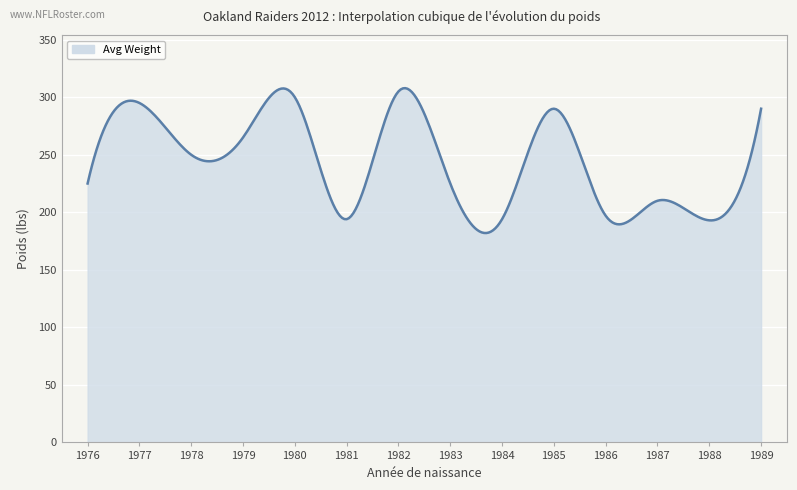

Reading left to right, what are all the values shown in this chart?

1976=225	1977=295	1978=250	1979=265	1980=300	1981=194	1982=305	1983=225	1984=194	1985=290	1986=197	1987=210	1988=193	1989=290